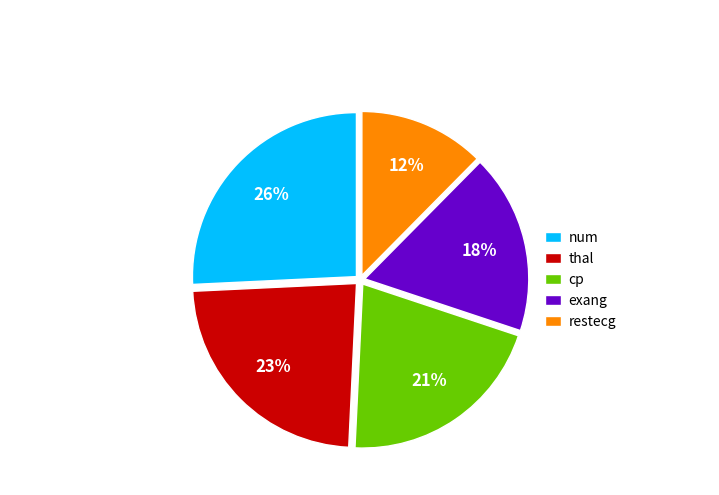

To the nearest percent, what is the difference between the cp and exang slice percentages?

3%